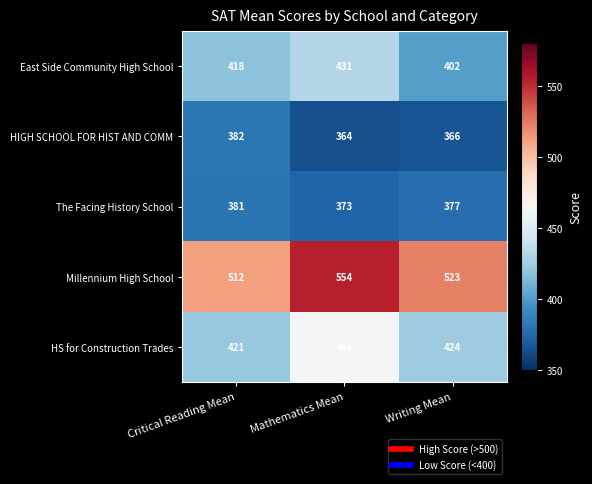

How many data points in HIGH SCHOOL FOR HIST AND COMM are less than 366?

1